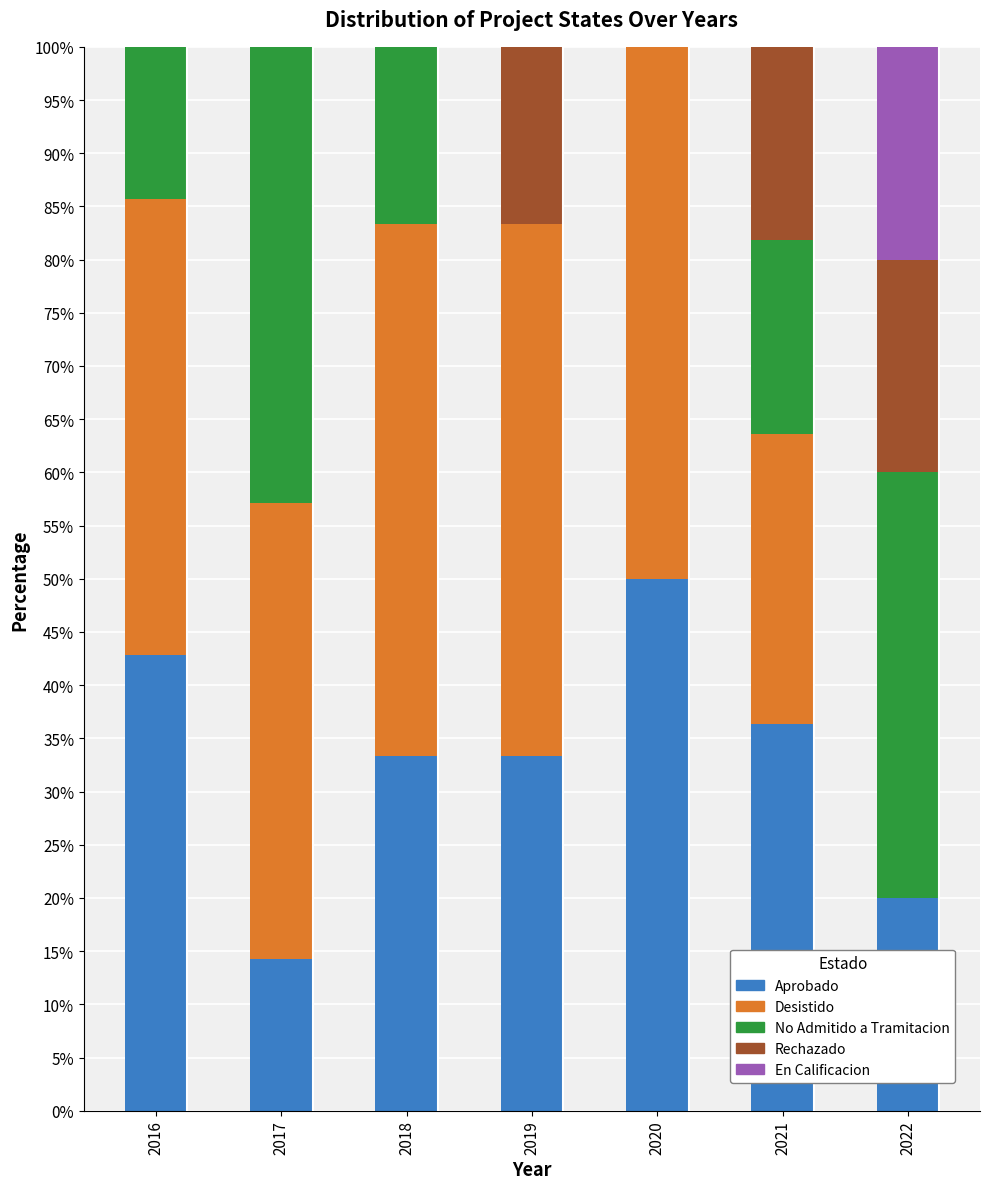

What is the sum of the Aprobado values at 2018 and 2021?

69.7